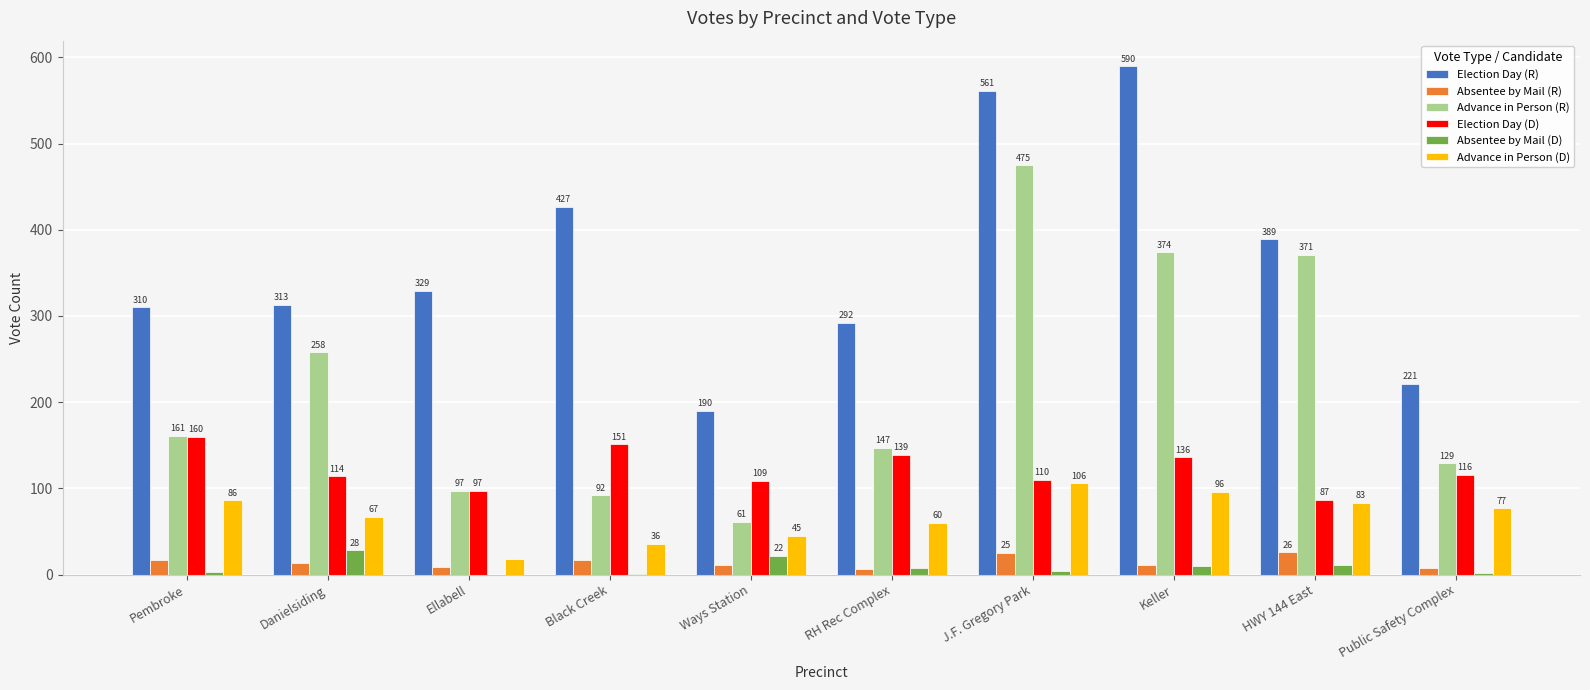

Reading right to left, list all the values displayed in this chart.

Election Day (R): 221	389	590	561	292	190	427	329	313	310
Absentee by Mail (R): 7	26	11	25	6	11	17	9	13	17
Advance in Person (R): 129	371	374	475	147	61	92	97	258	161
Election Day (D): 116	87	136	110	139	109	151	97	114	160
Absentee by Mail (D): 2	11	10	4	7	22	1	0	28	3
Advance in Person (D): 77	83	96	106	60	45	36	18	67	86